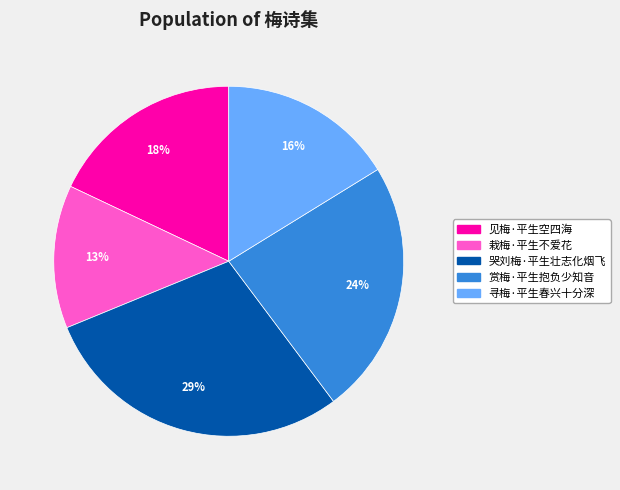

Is the sum of 哭刘梅·平生壮志化烟飞 and 寻梅·平生春兴十分深 greater than half?

No